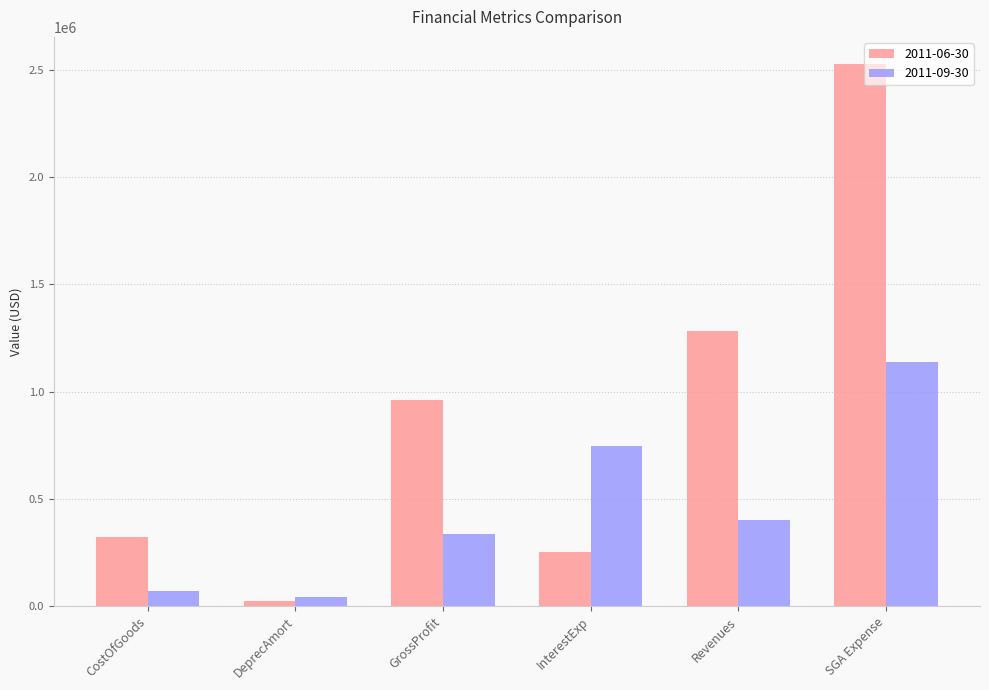

At which label is 2011-06-30 closest to 1276778?

Revenues